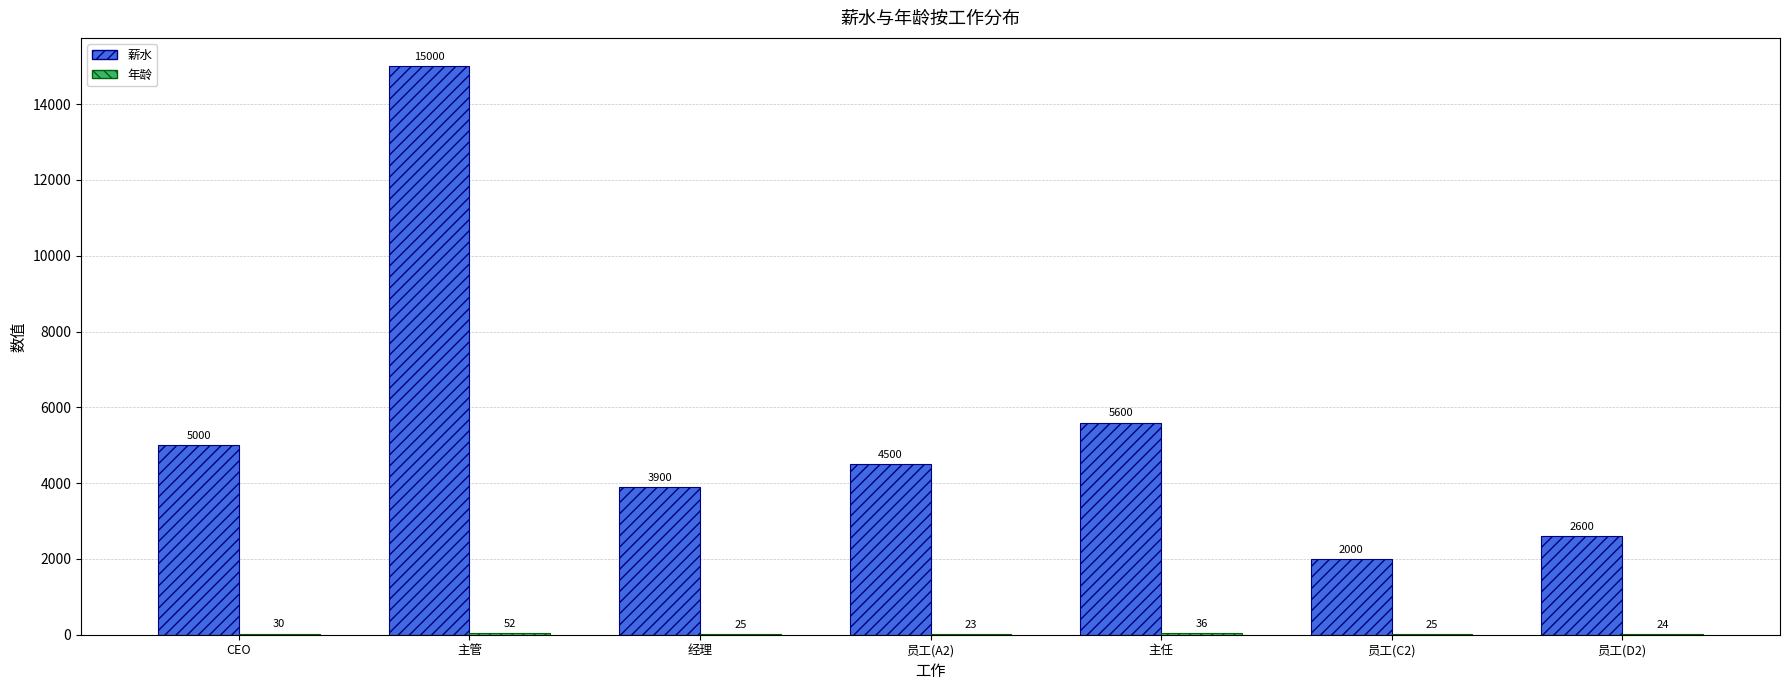

Which category has the highest value in the 薪水 series?

主管